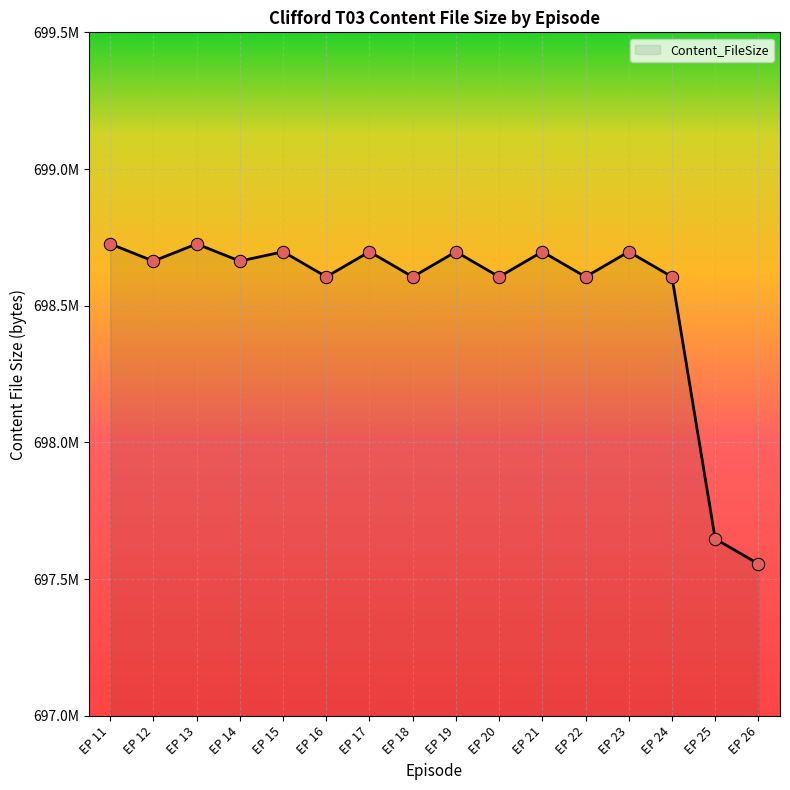

Which has a higher value, EP 26 or EP 12?

EP 12